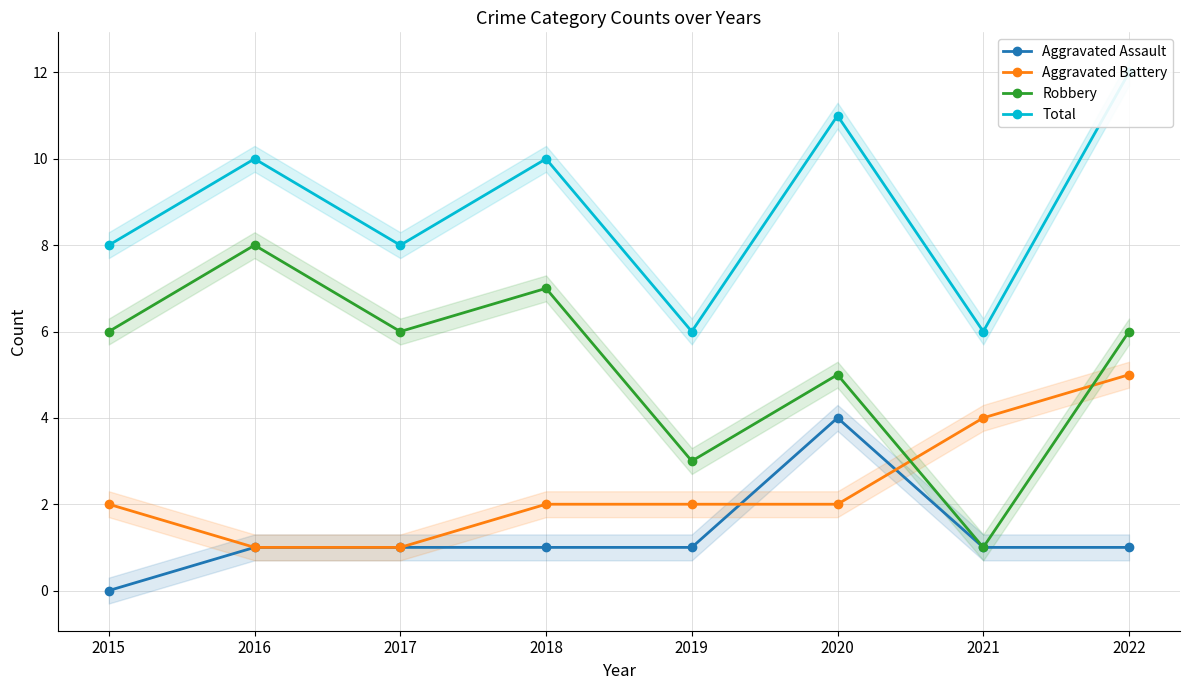

Which series has the largest range (max minus min)?

Robbery